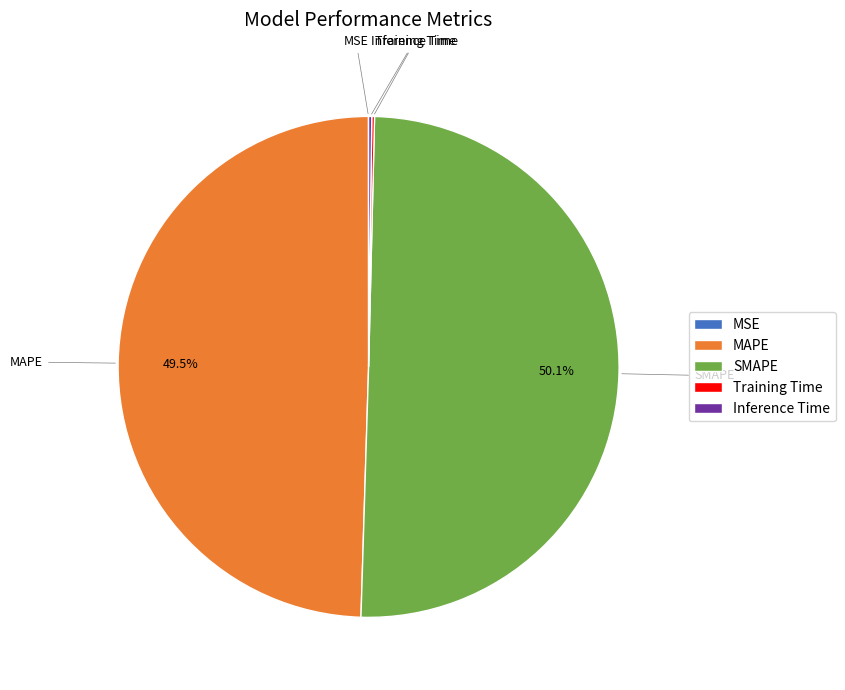

Which slice is the largest?

SMAPE